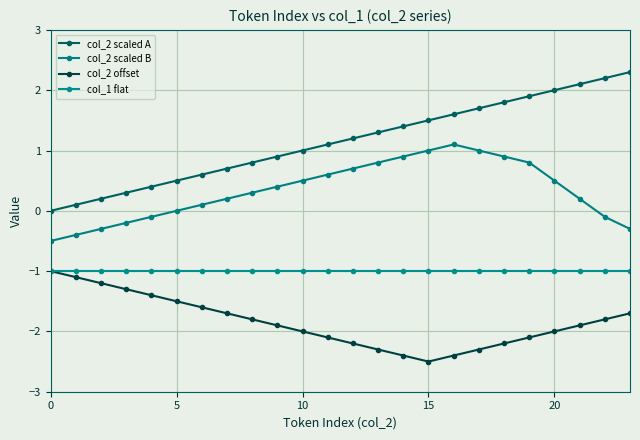

How many lines are shown in the chart?

4